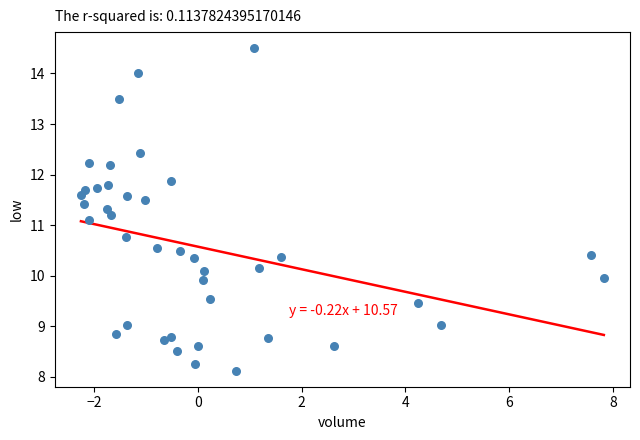

What is the range of Y values (max minus min)?

6.4